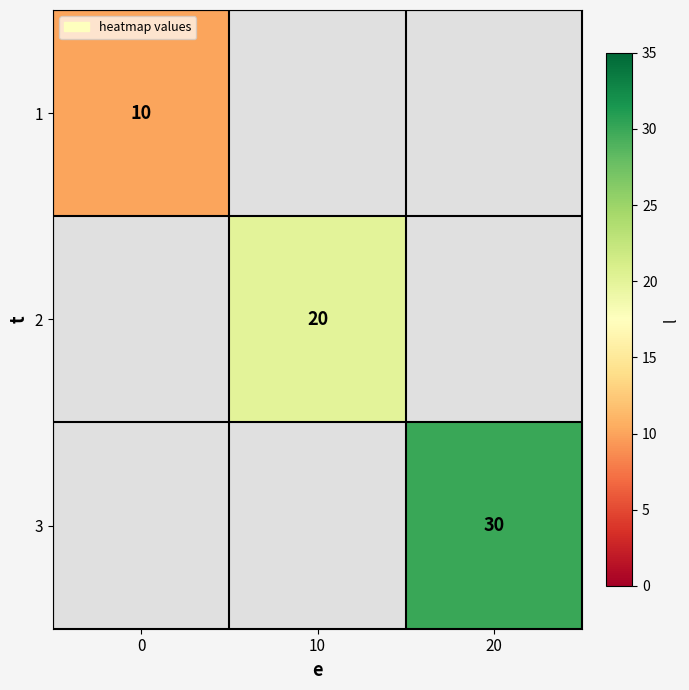

Is it true that 3 equals 7 at 20?

False